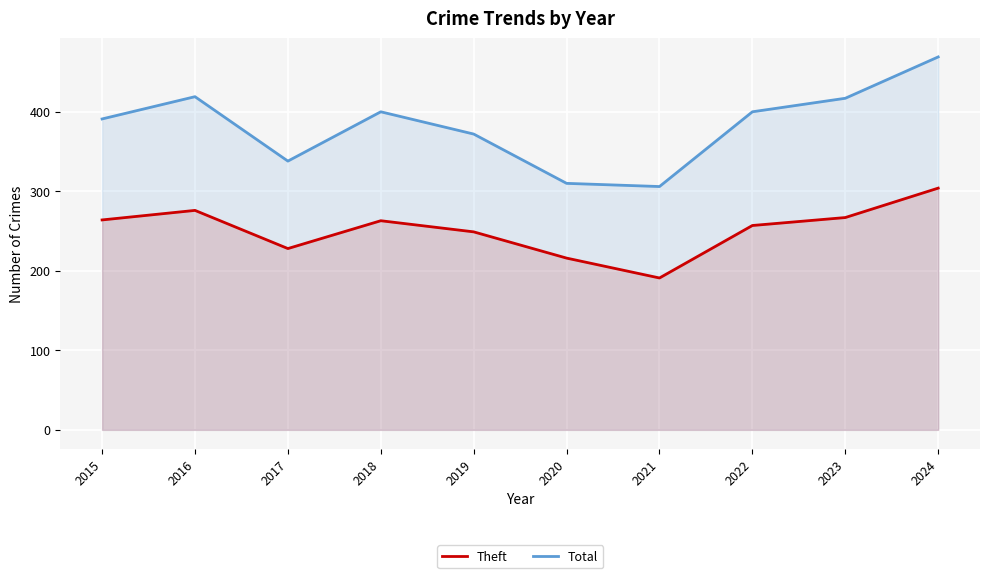

True or false: Theft and Total intersect in this chart.

False